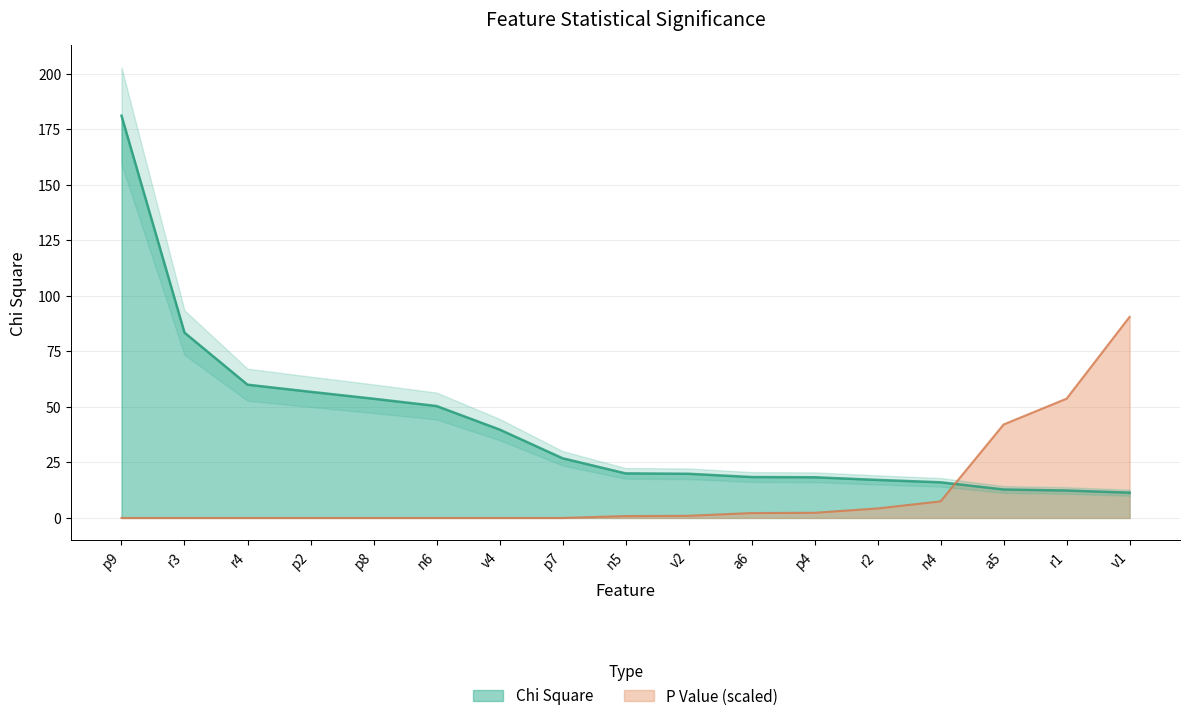

List the series in order of their overall mean, highest first.

Chi Square, P Value